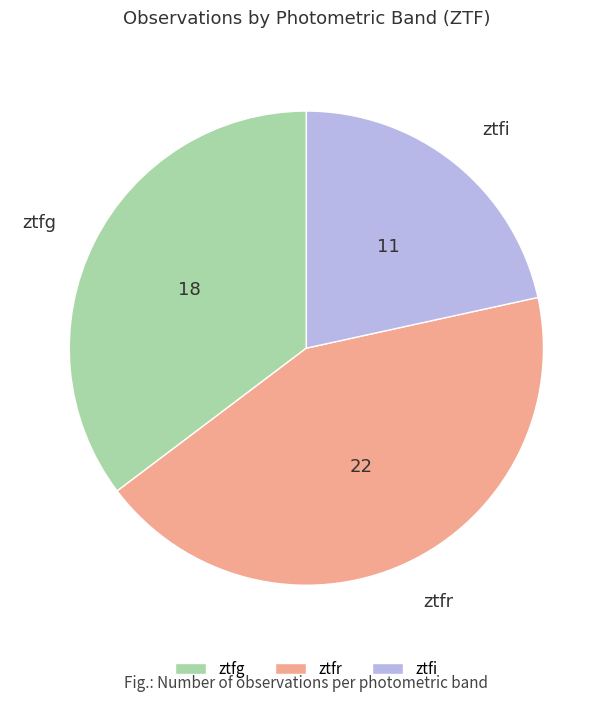

Is there a majority slice in this chart?

No